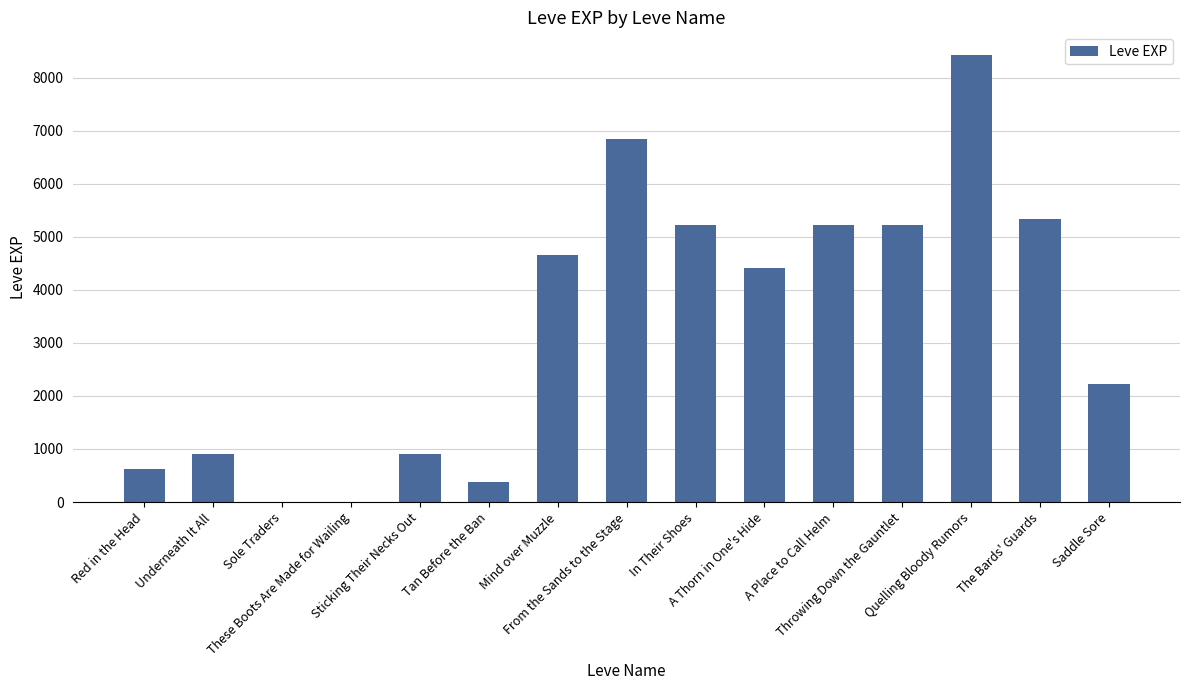

At which label does the data first exceed 4410?

Mind over Muzzle